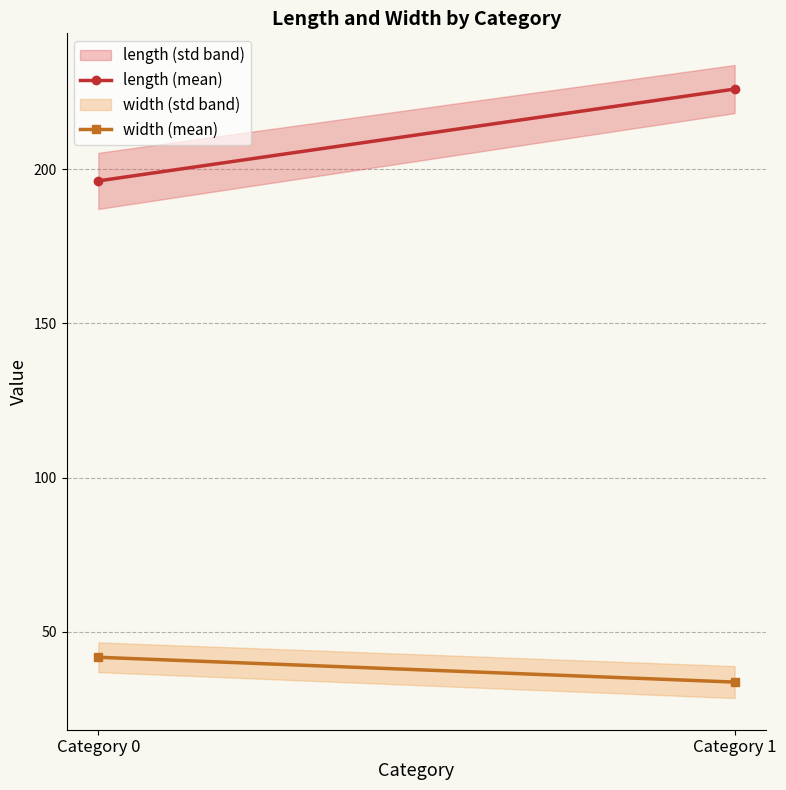

Reading left to right, what are all the values shown in this chart?

length (mean): 196.2	225.9
width (mean): 41.8	33.7